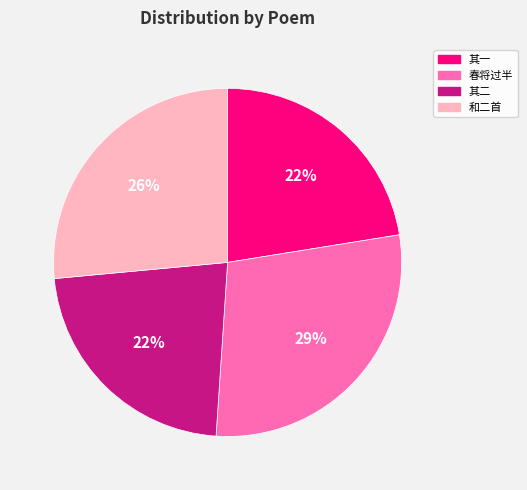

To the nearest percent, what is the average slice percentage?

25%